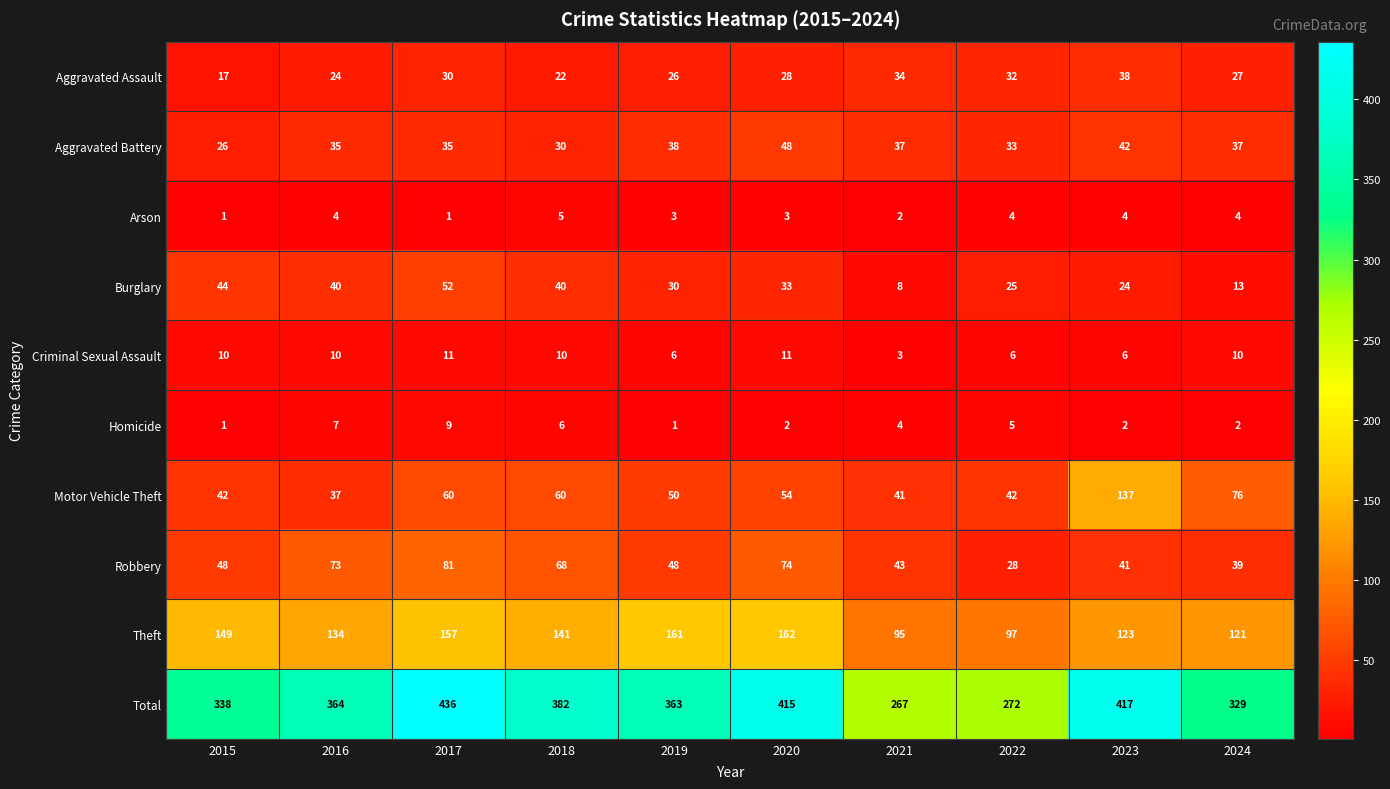

Which series has the largest total across all categories?

Total